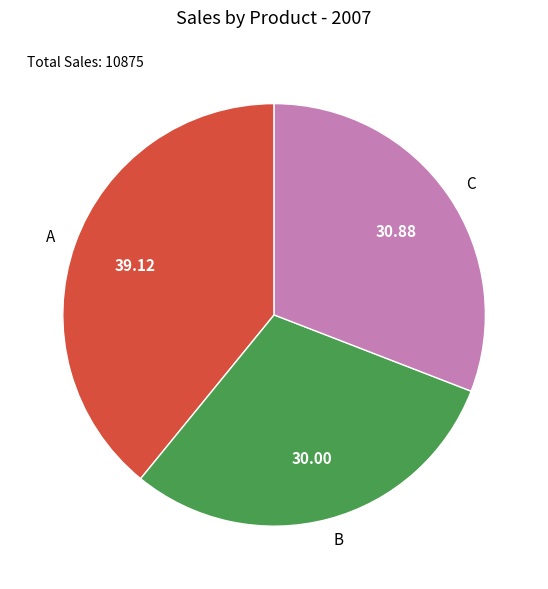

What is the ratio of the value at C to the value at B?

1.0